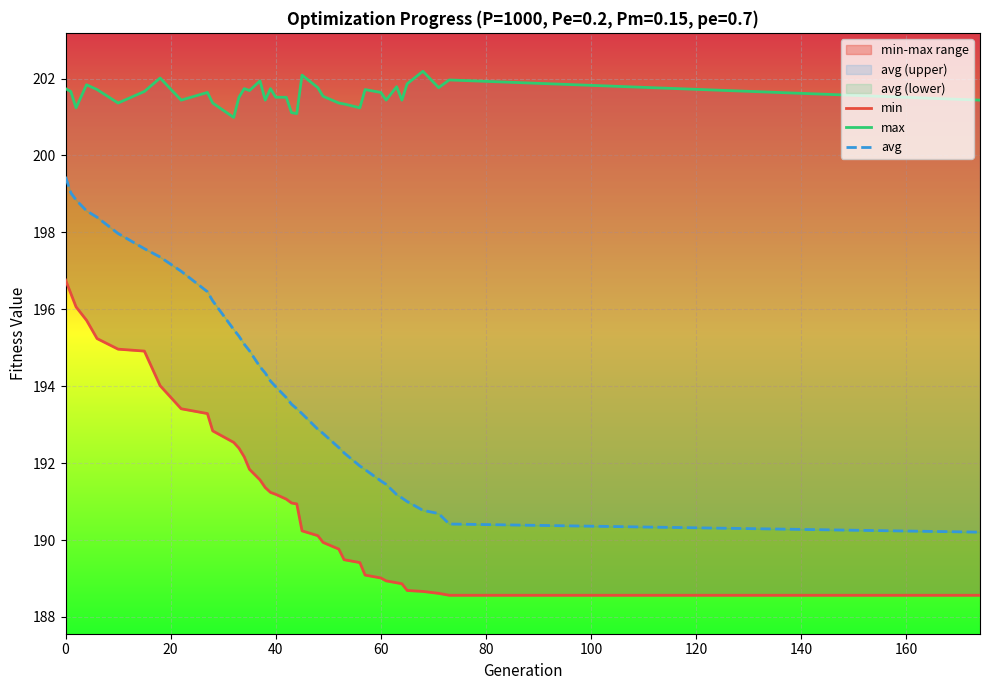

What is the minimum value for avg (upper)?

190.2